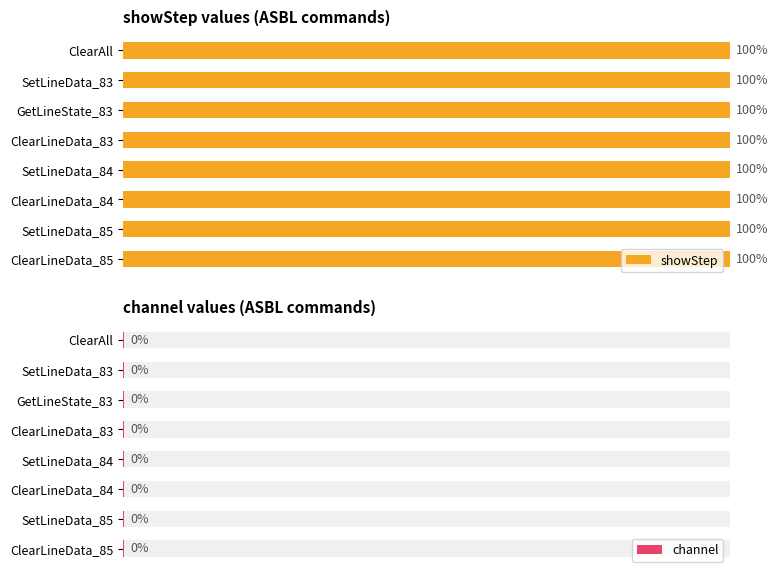

What is the label of the 6th bar from the left?

ClearLineData_84